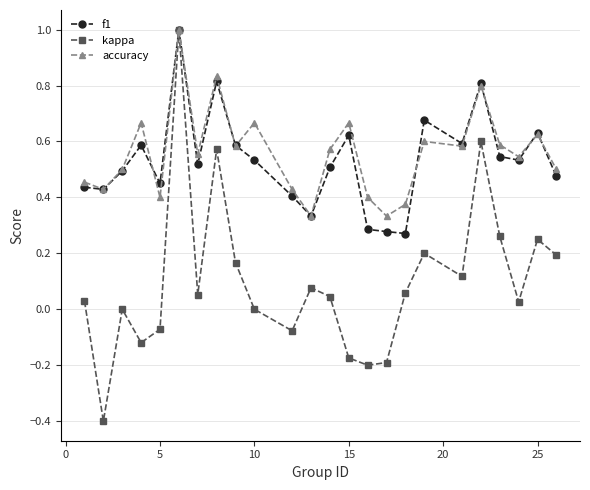

Which series has the largest range (max minus min)?

kappa